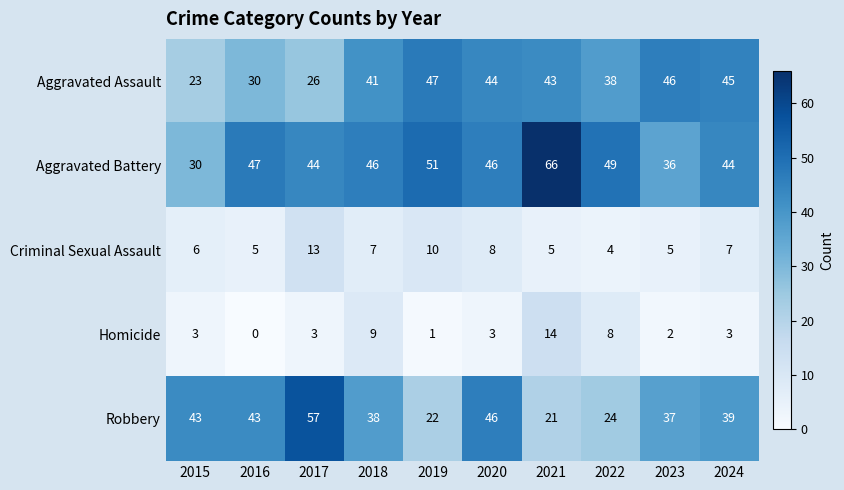

Which series changed the most between 2019 and 2022?

Aggravated Assault